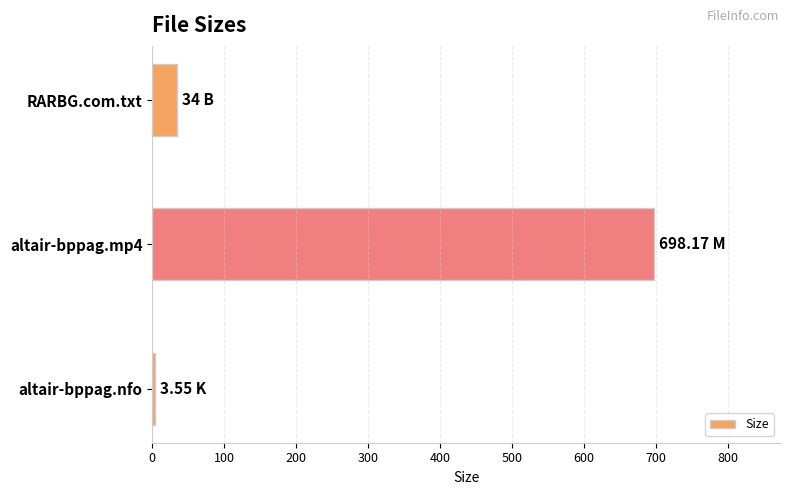

What is the label of the 1st bar from the top?

RARBG.com.txt